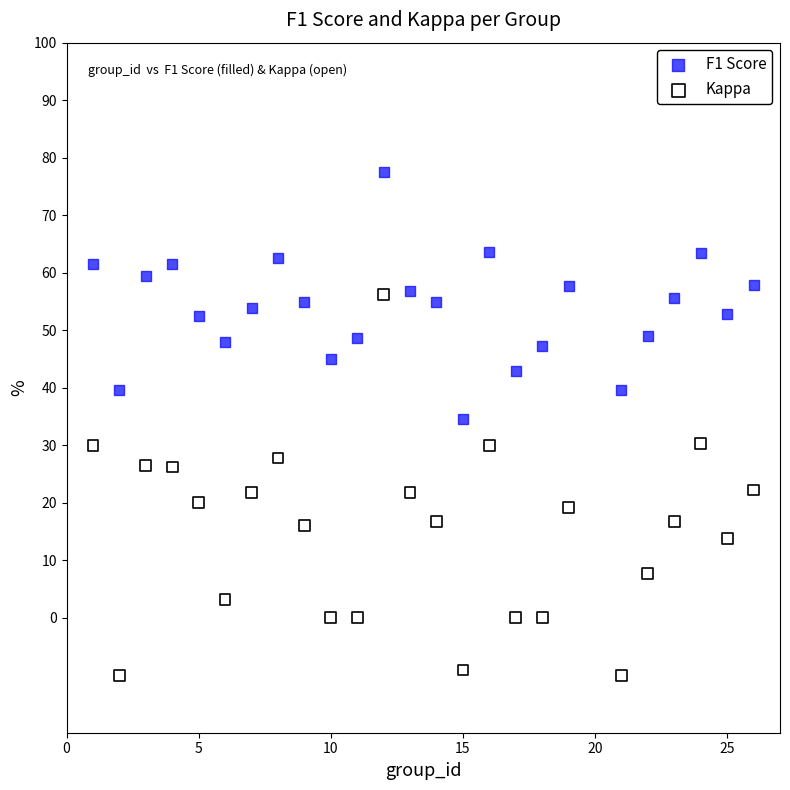

Which series has the widest spread of Y values?

Kappa